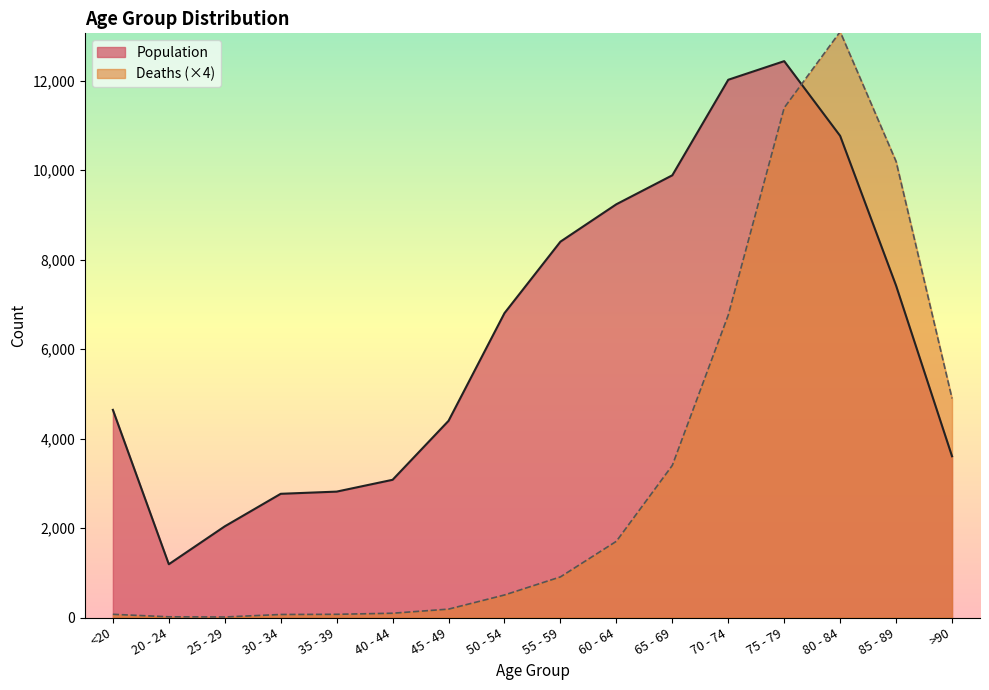

What position from the right is 25 - 29?

14